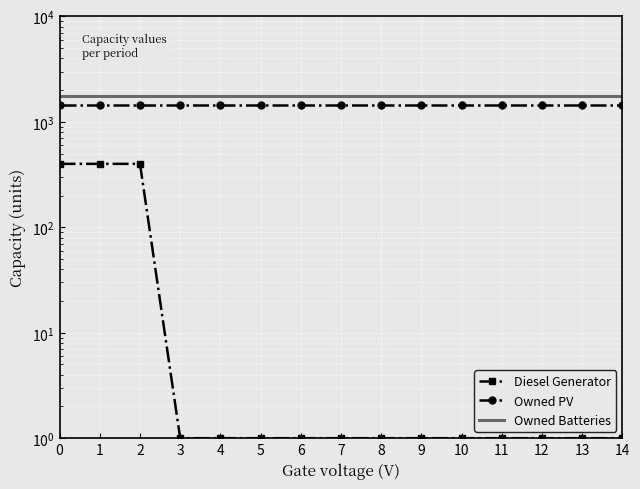

What is the total value across all series at 11?

3224